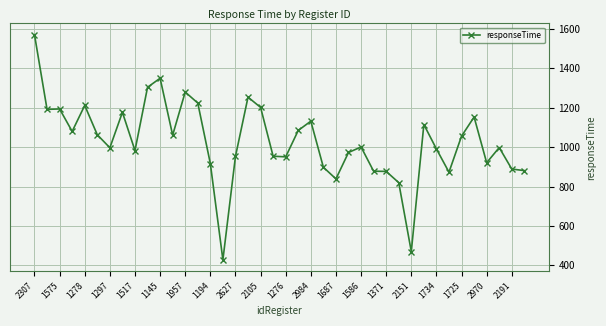

True or false: there are more than 0 points higher than both neighbors.

True